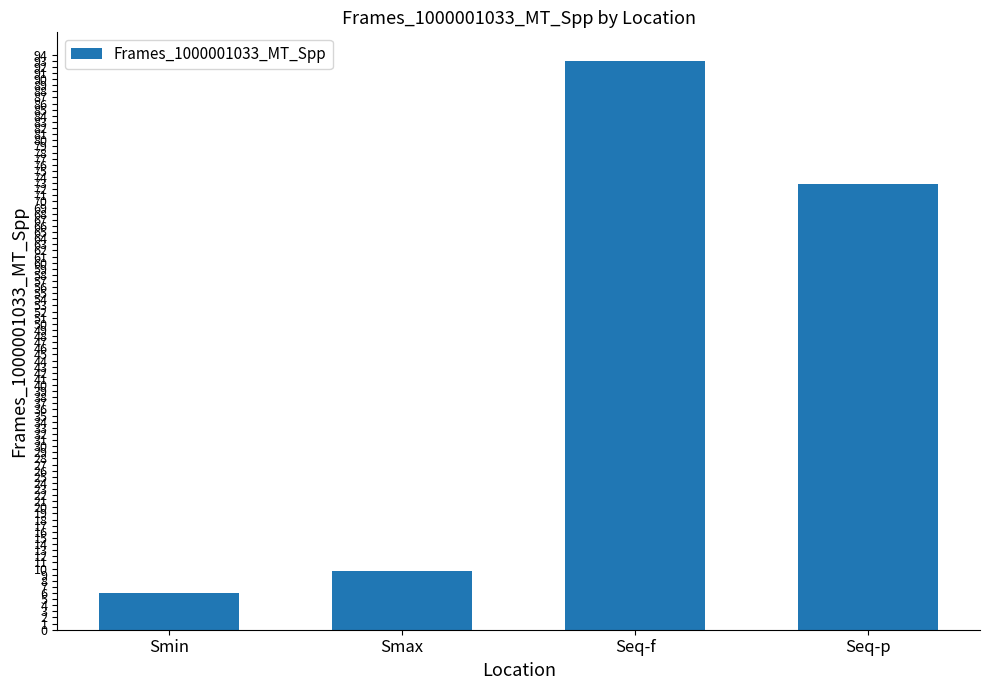

Reading right to left, extract all data points from this chart.

72.8	93.0	9.5	6.1